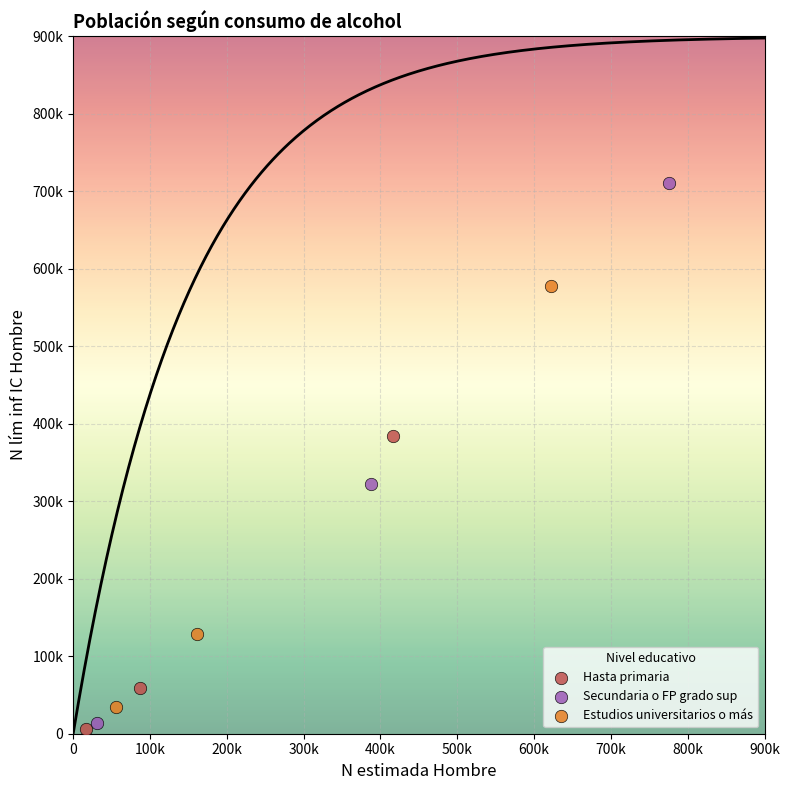

Which series has the largest Y range (max minus min)?

Secundaria o FP grado sup